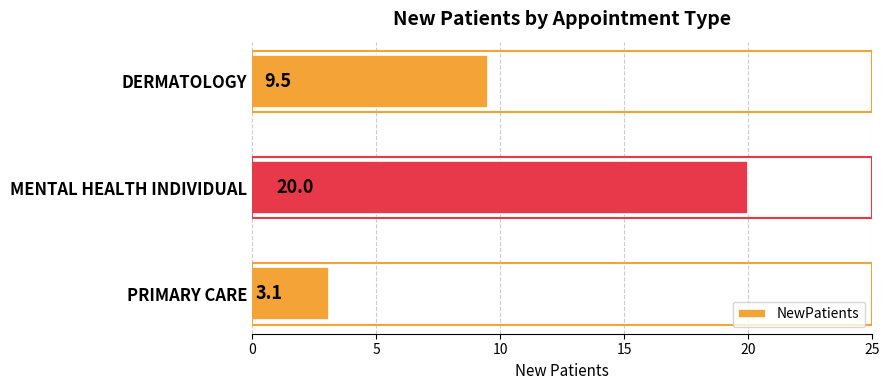

What is the sum of all values?

32.6